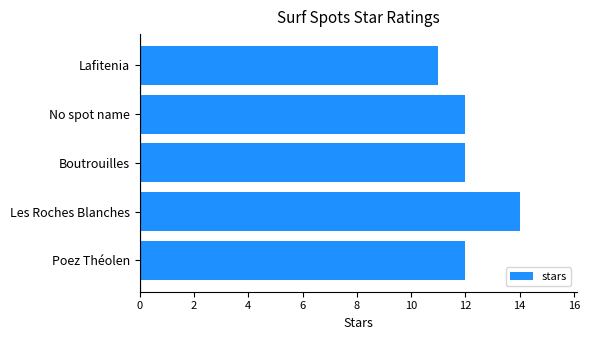

True or false: the data shows 11 at Lafitenia.

True